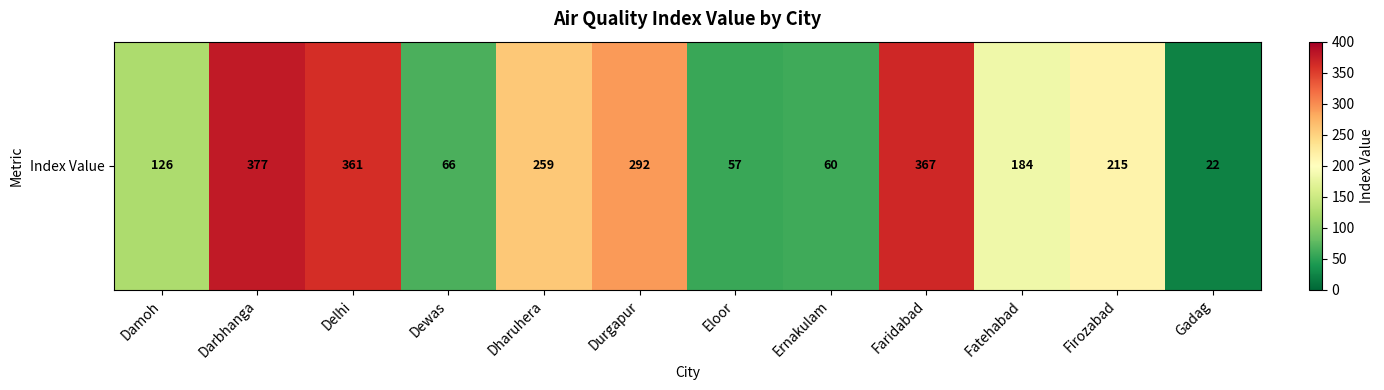

What is the difference between the values at Dewas and Faridabad?

301